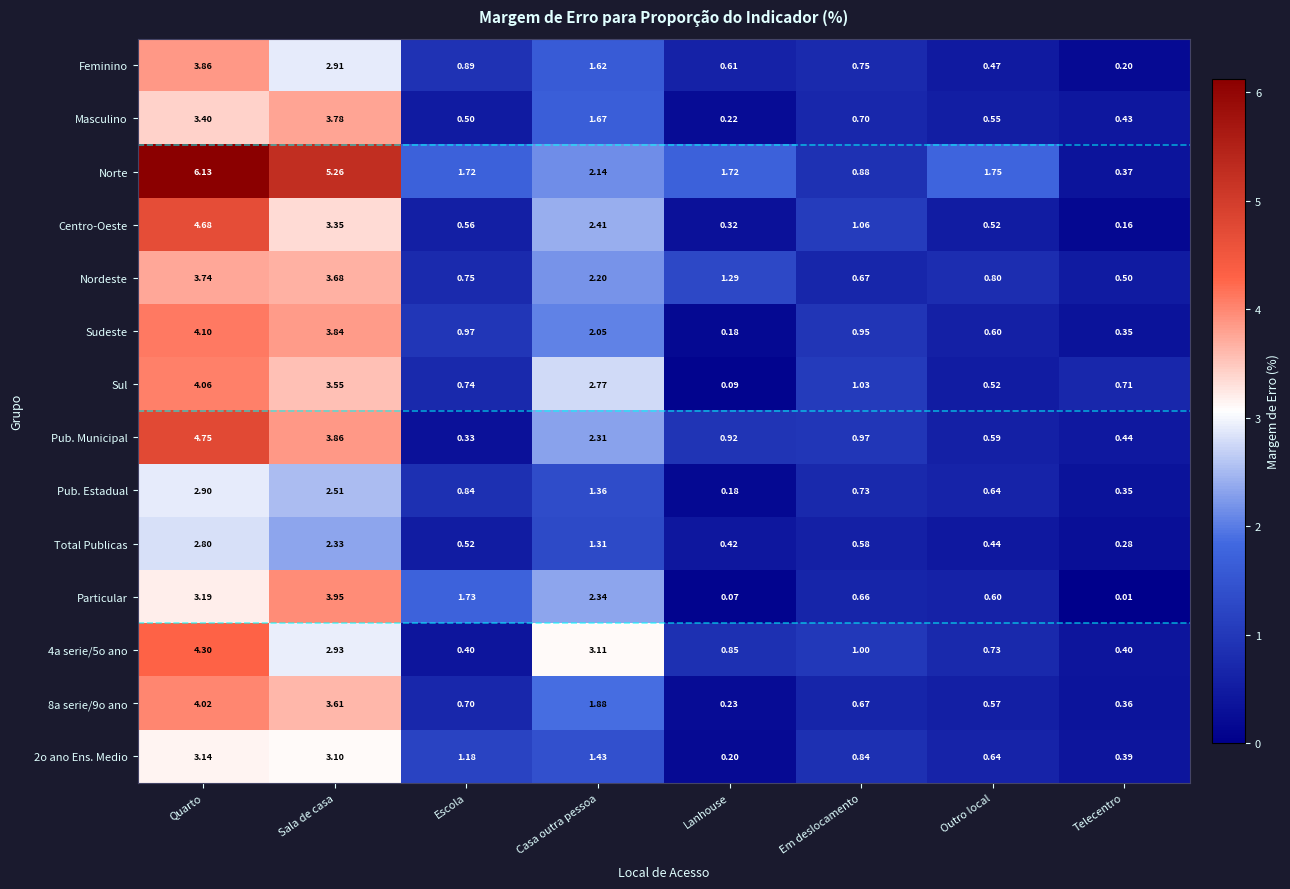

Is the value of Pub. Estadual at Casa outra pessoa greater than the value of Norte at Em deslocamento?

Yes